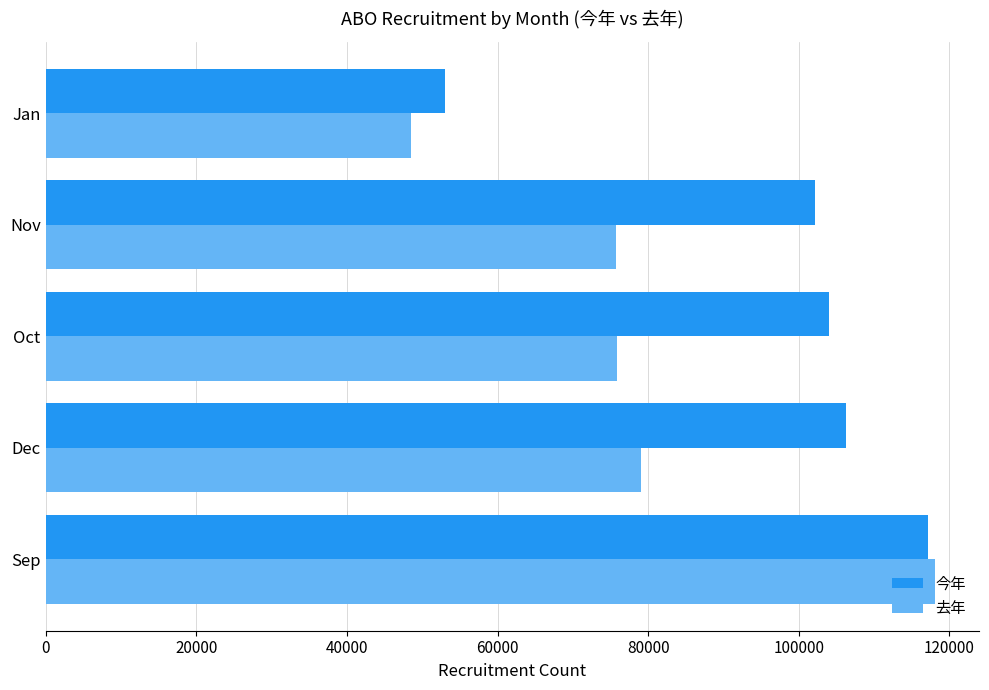

What is the sum of all 今年 values?

482538